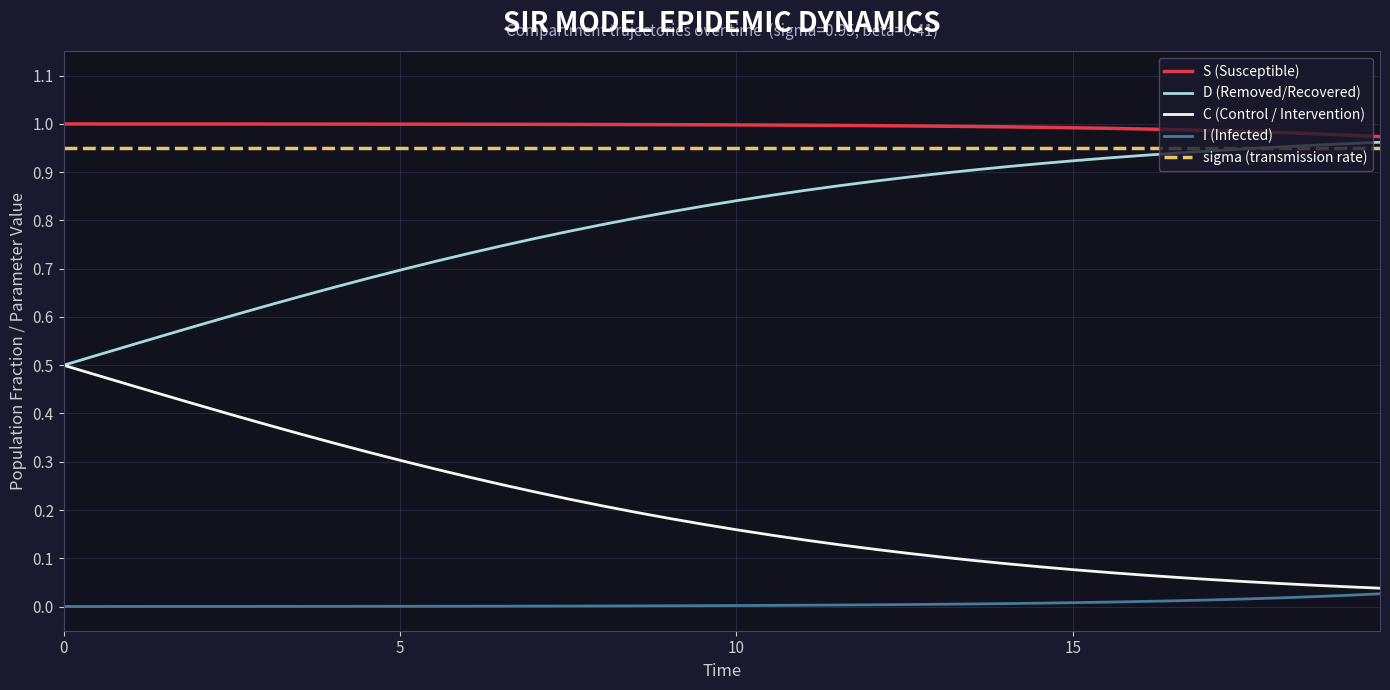

True or false: sigma (transmission rate) and I (Infected) cross at least once.

False